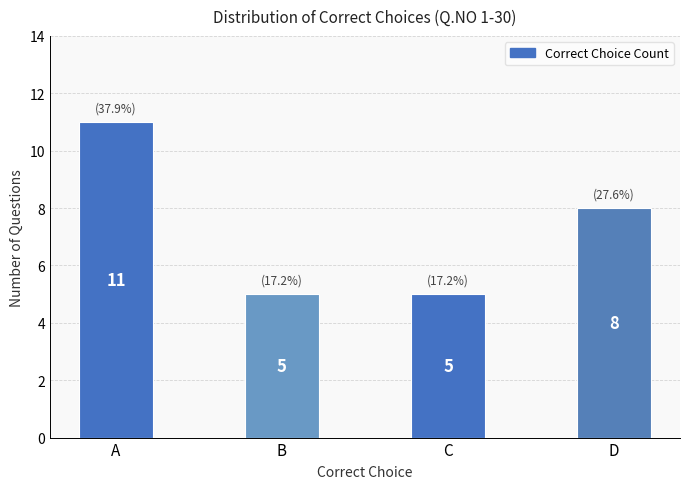

Reading right to left, extract all data points from this chart.

8	5	5	11